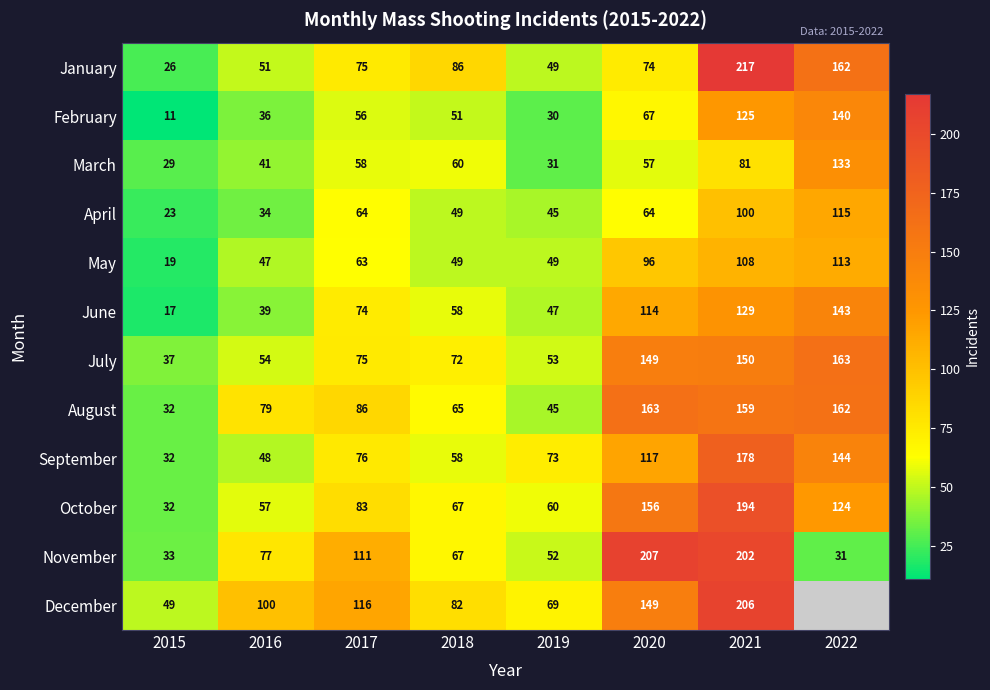

Between 2018 and 2020, which series saw the biggest shift?

November